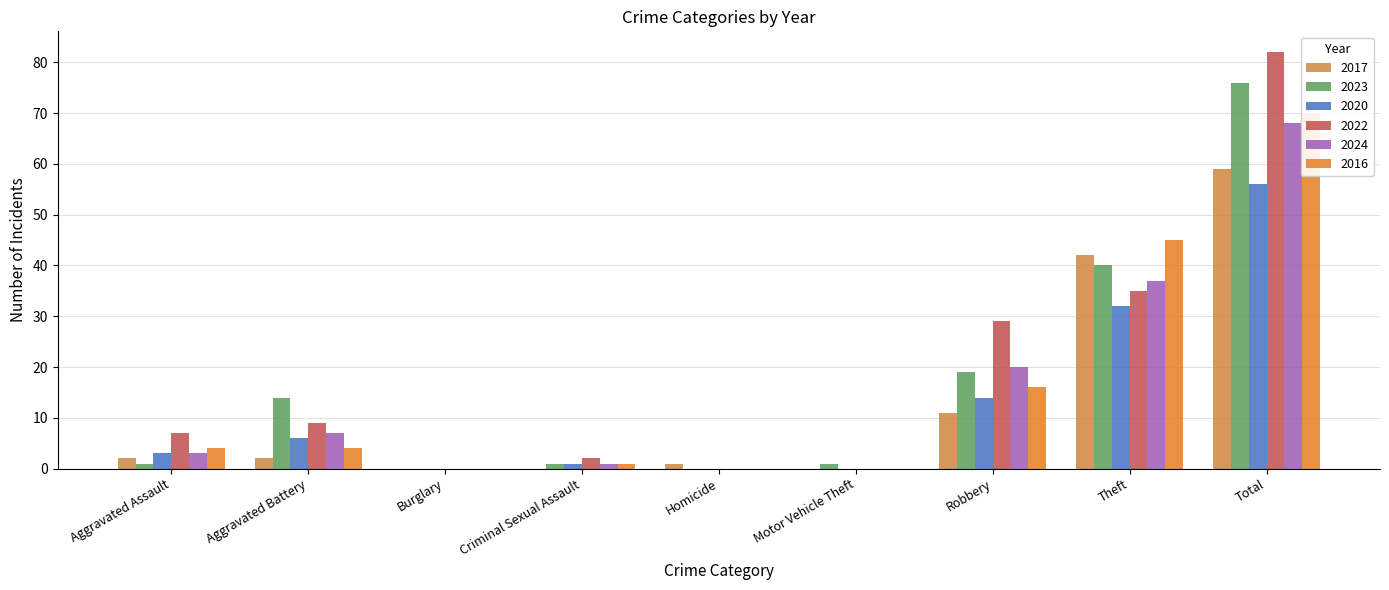

What position from the left is Aggravated Assault?

1